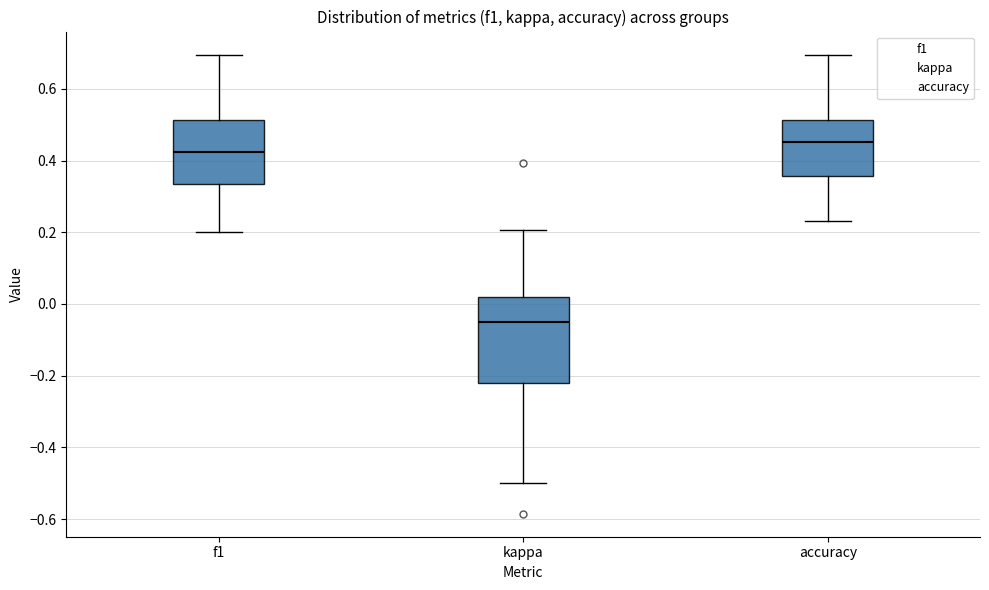

Which box has the highest median line?

accuracy